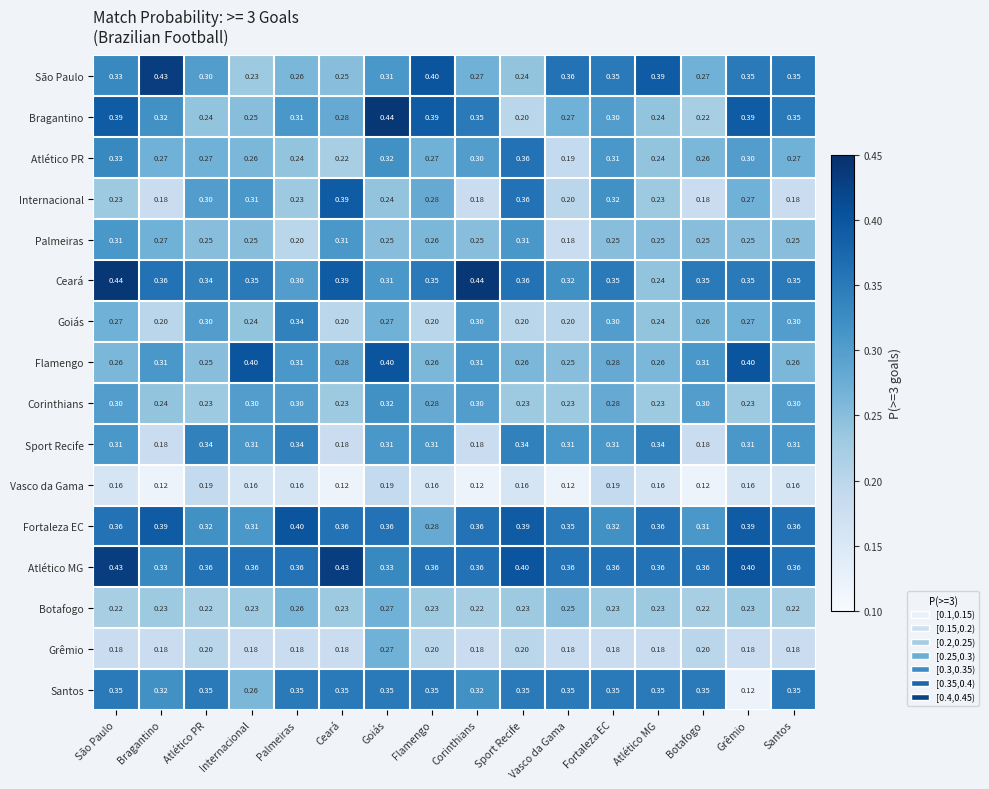

Which series has the widest spread of values?

Bragantino